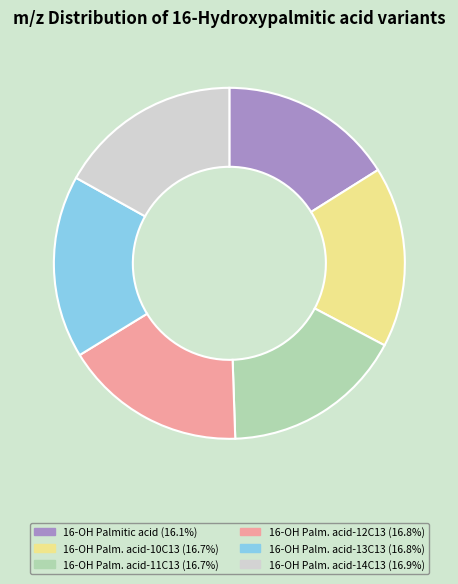

Does any single category account for the majority?

No